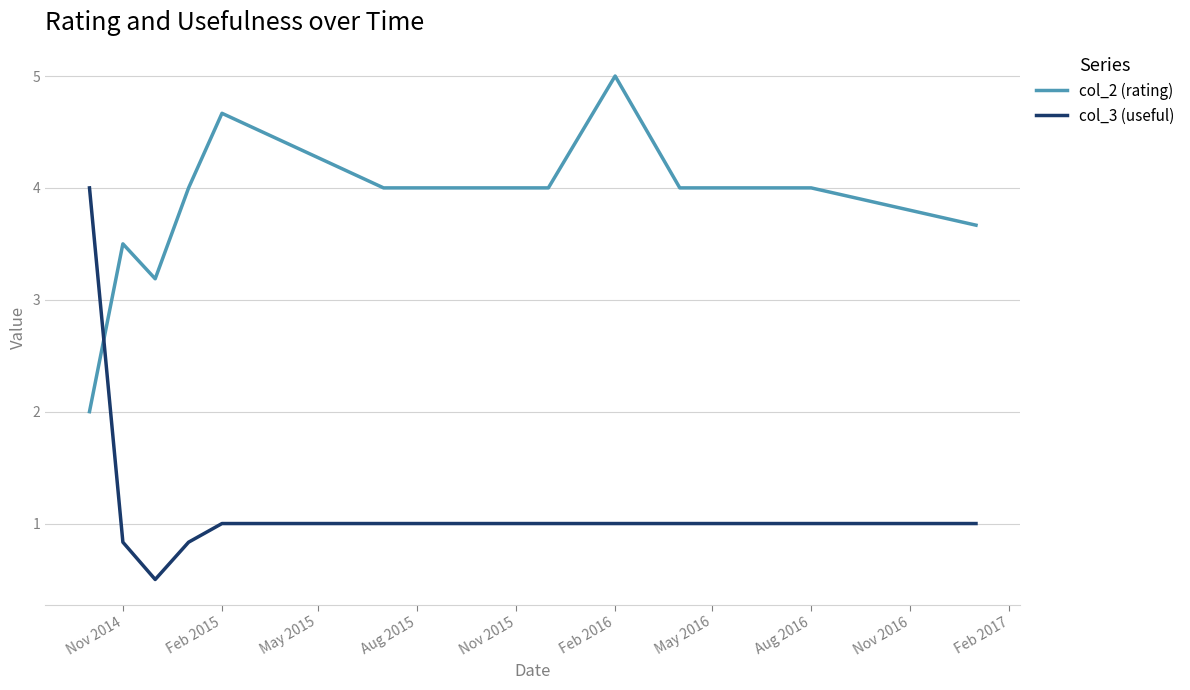

Rank the series by their maximum value, from highest to lowest.

col_2 (rating), col_3 (useful)